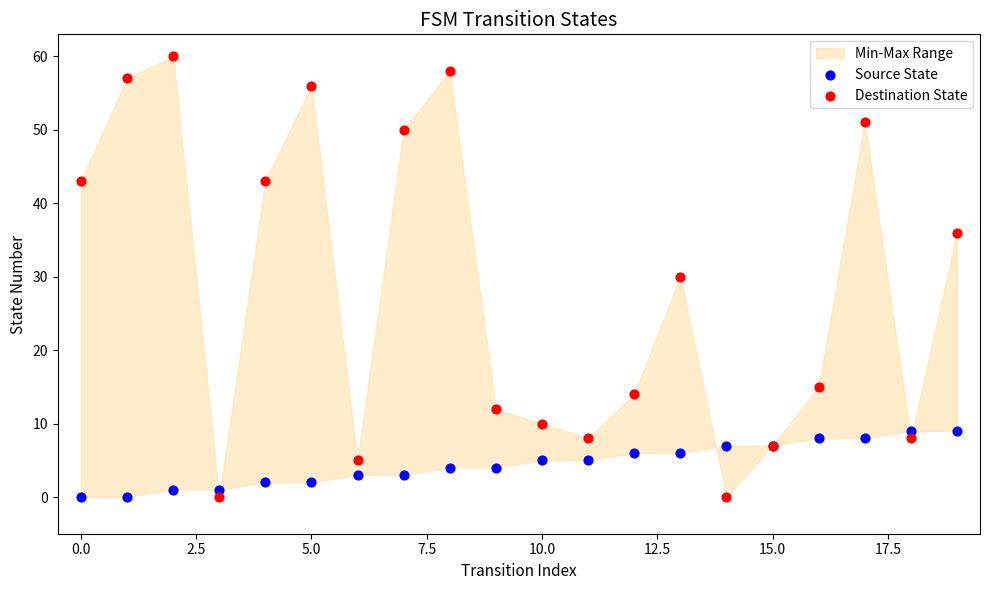

Which series contains the highest Y value?

Destination State